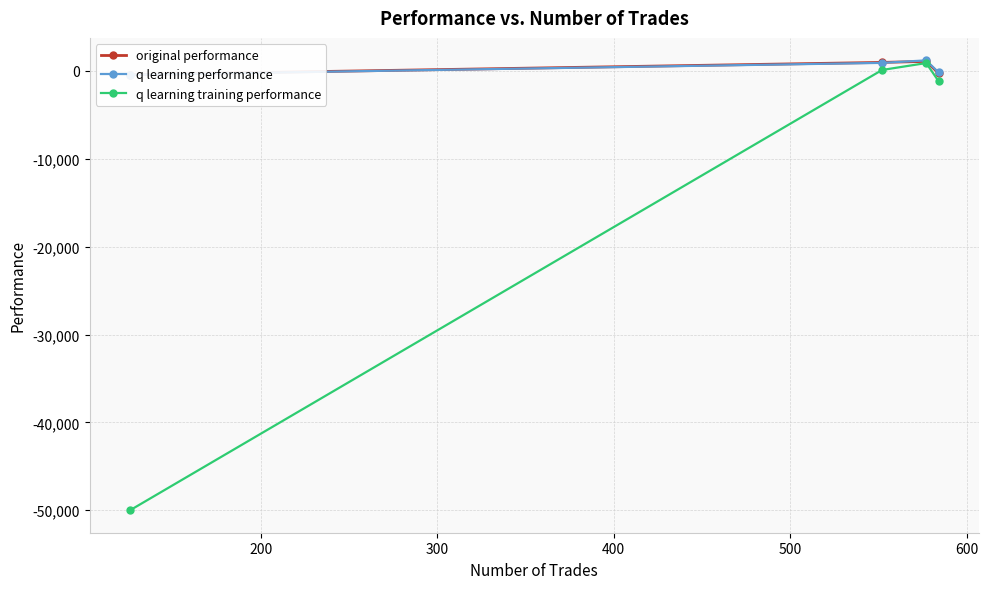

What is the value of the q learning training performance point at the 1st from the left?

-50000.0